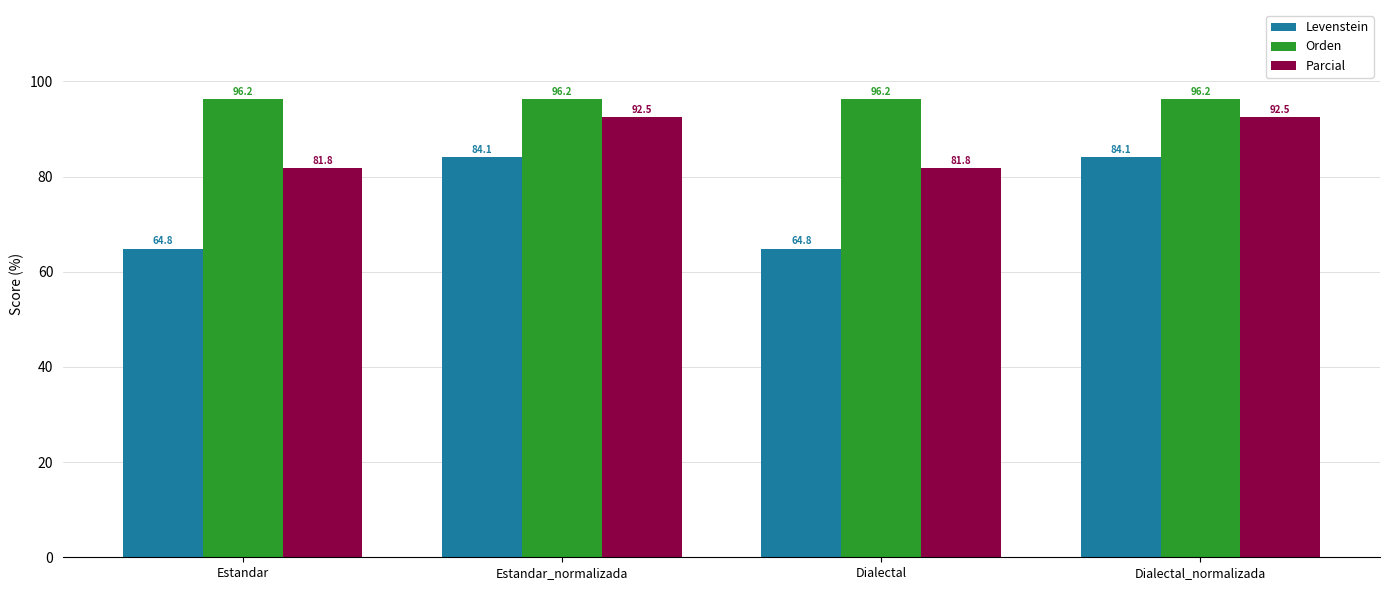

Which series has the largest range (max minus min)?

Levenstein